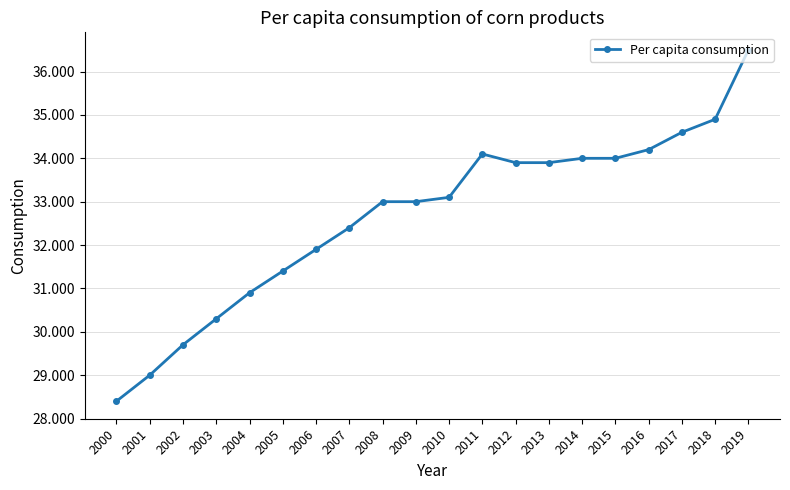

Reading left to right, list all the values displayed in this chart.

2000=28.4	2001=29.0	2002=29.7	2003=30.3	2004=30.9	2005=31.4	2006=31.9	2007=32.4	2008=33.0	2009=33.0	2010=33.1	2011=34.1	2012=33.9	2013=33.9	2014=34.0	2015=34.0	2016=34.2	2017=34.6	2018=34.9	2019=36.5